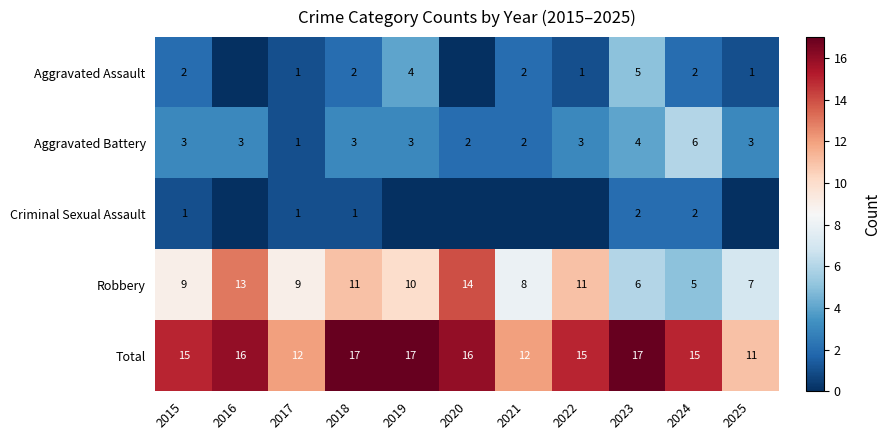

How many distinct data groups are displayed?

5